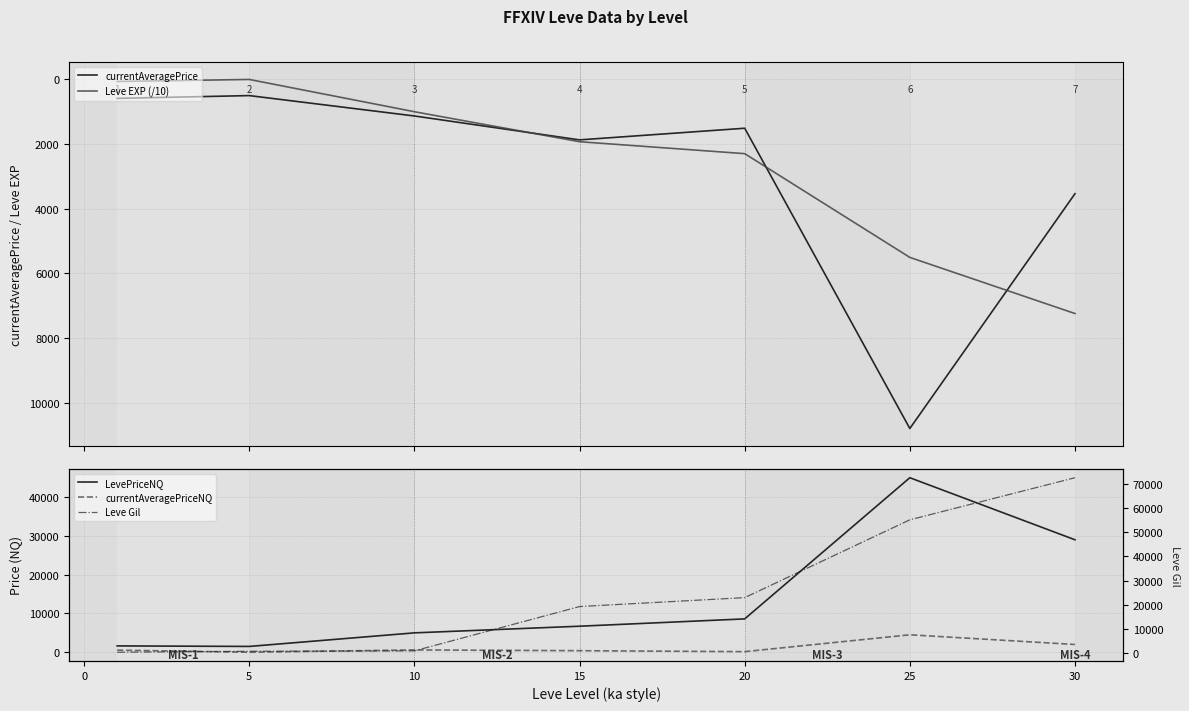

Which series has the largest total across all categories?

Leve Gil